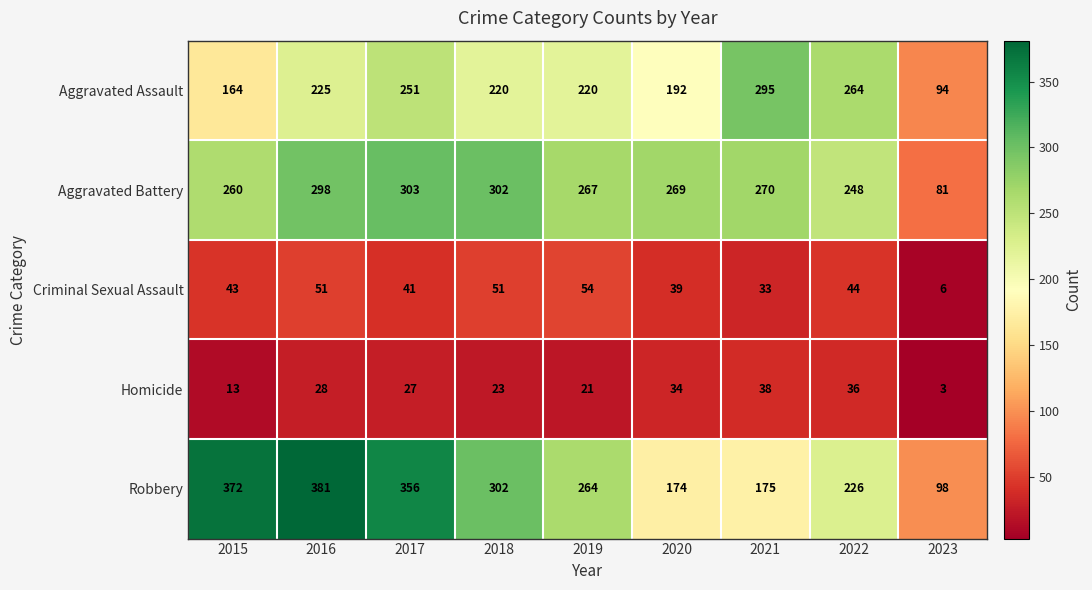

Read the Robbery value at 2019, to the nearest 50.

250